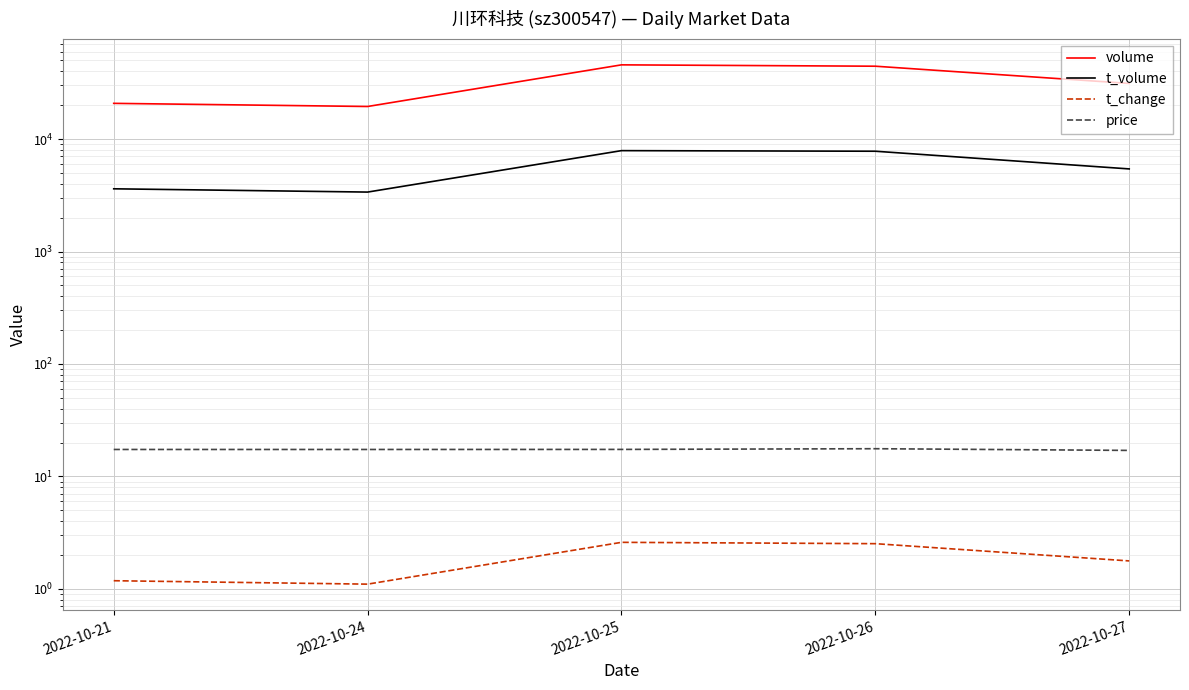

Where is t_change nearest to the value 1?

2022-10-24